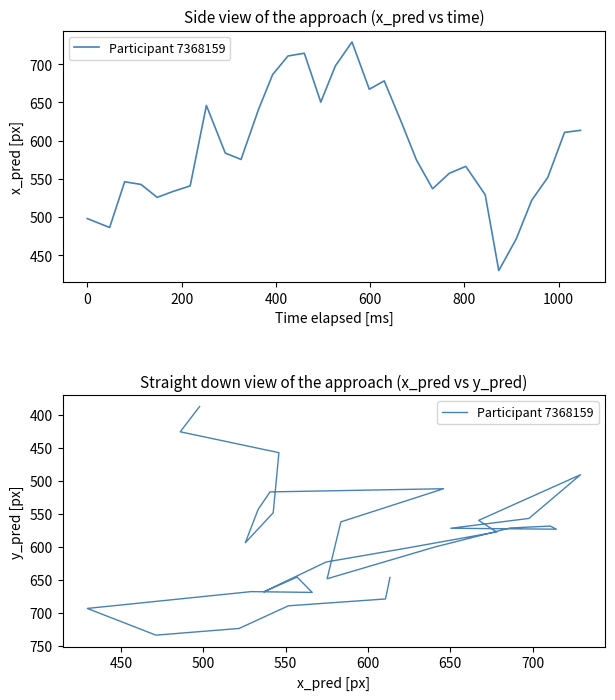

True or false: the data shows 273.6 at 17.

False